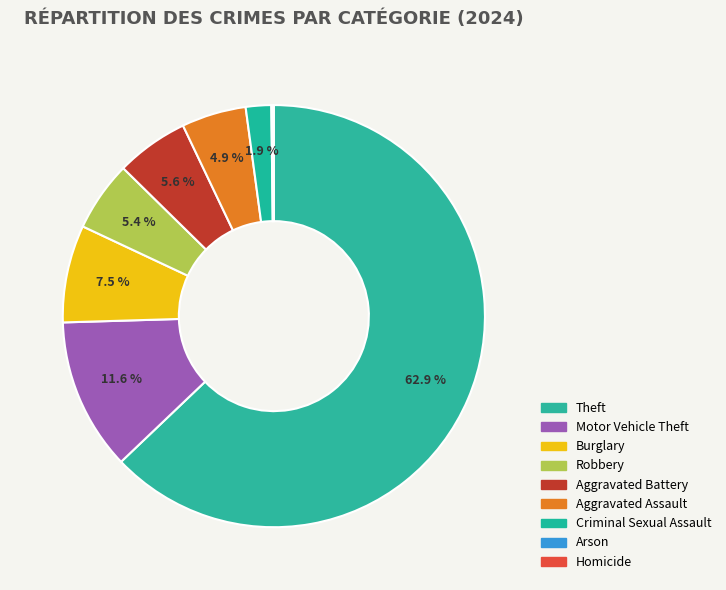

How many segments does this pie chart have?

9